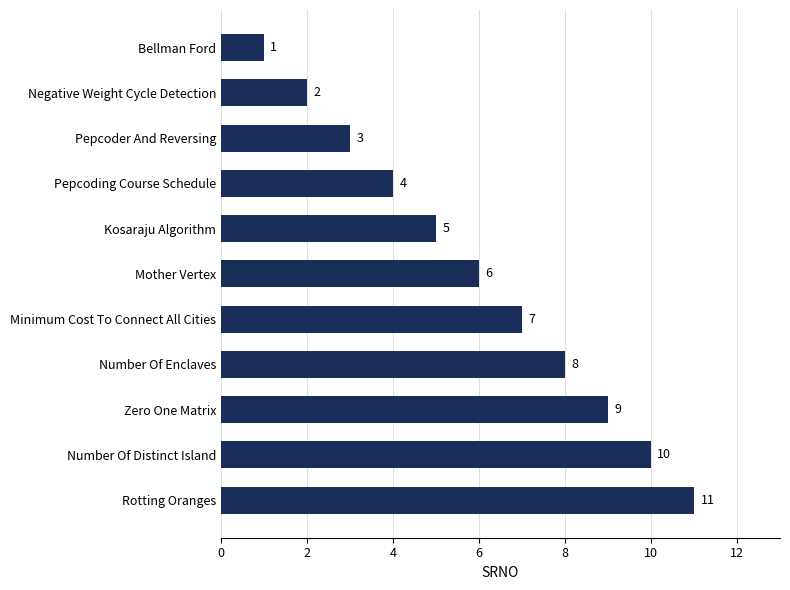

What is the difference between the maximum and minimum values?

10